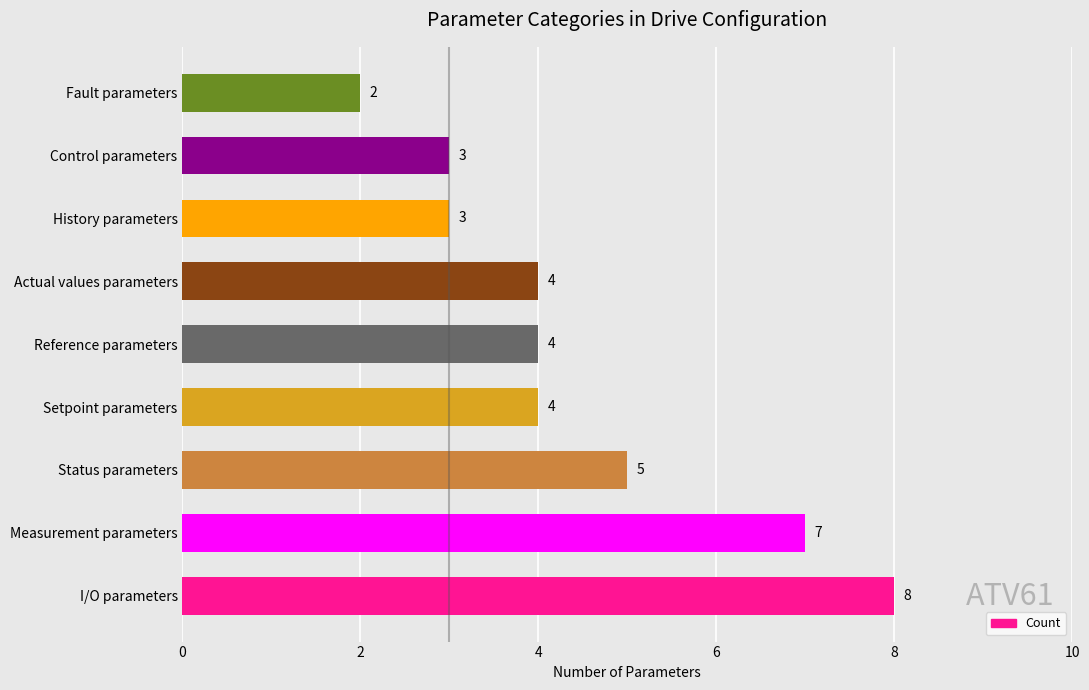

How many values are between 3 and 5?

6